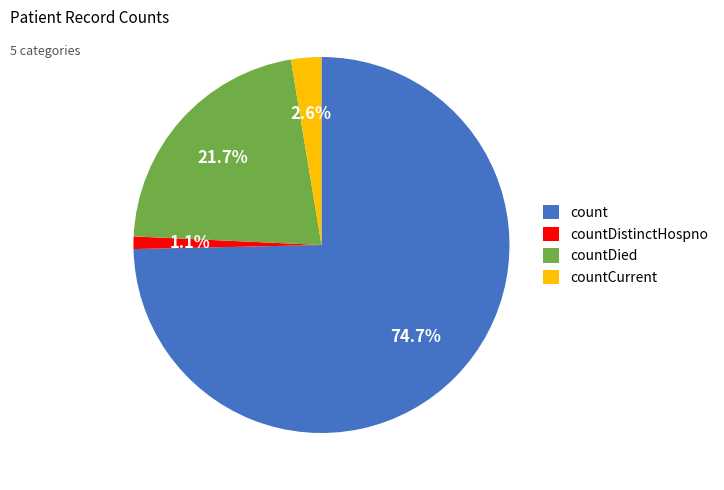

What is the majority slice?

count